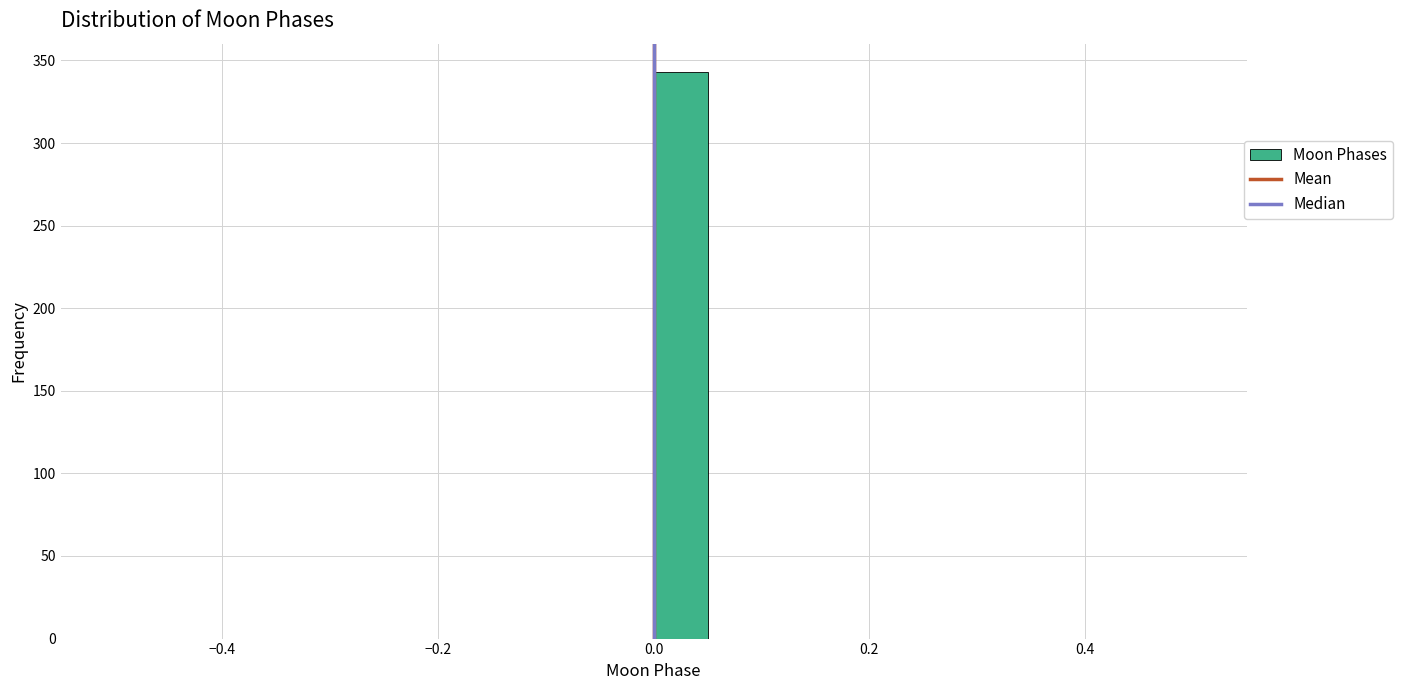

Around what value on the x-axis is the tallest bar? Give the approximate position of its centre, as read against the axis.

0.02